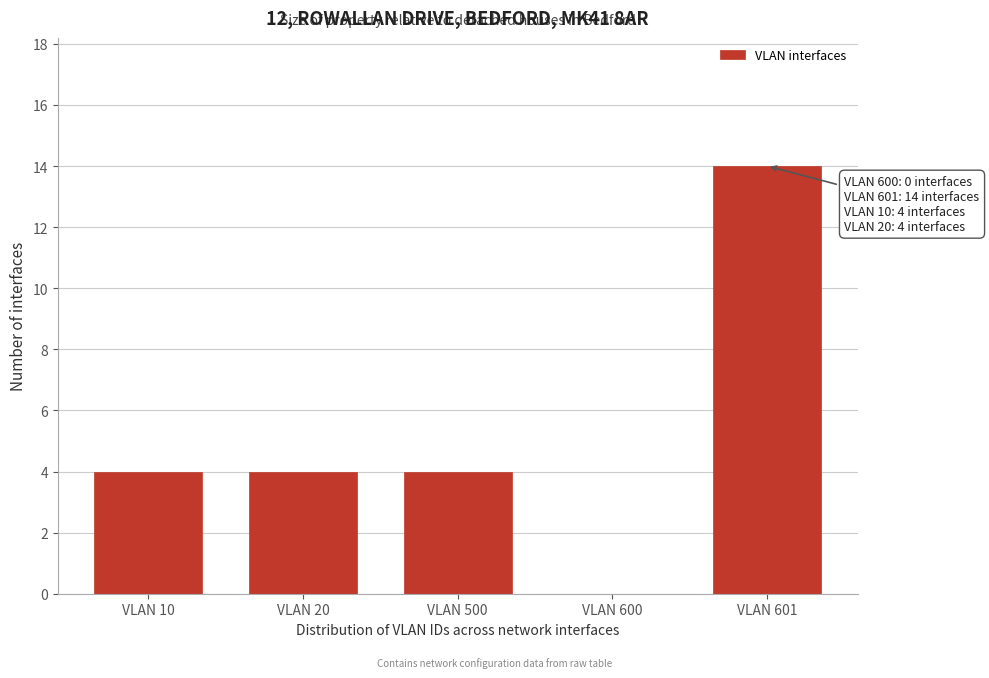

Reading left to right, what are all the values shown in this chart?

VLAN 10=4	VLAN 20=4	VLAN 500=4	VLAN 600=0	VLAN 601=14